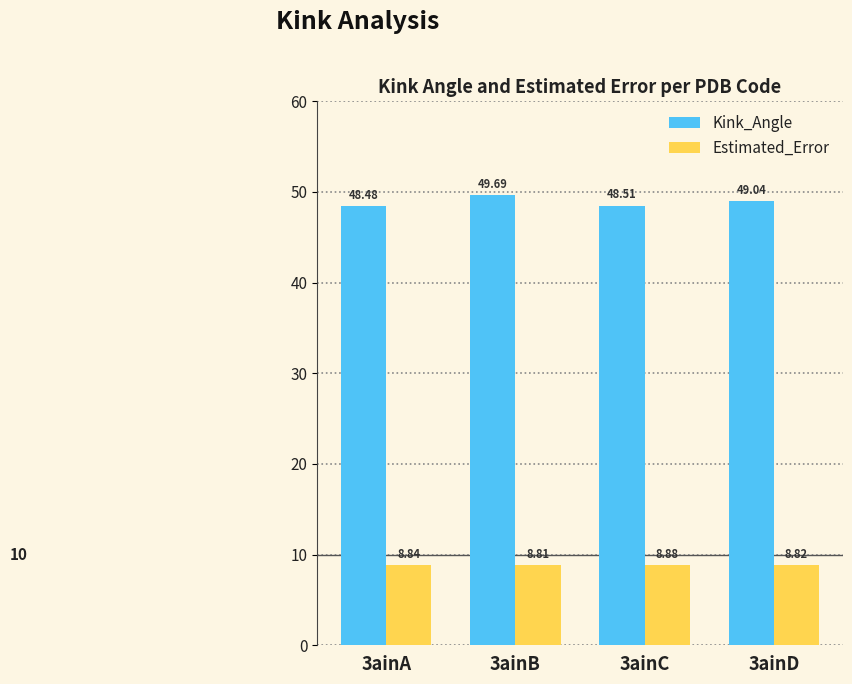

At how many categories does at least one series exceed 14?

4